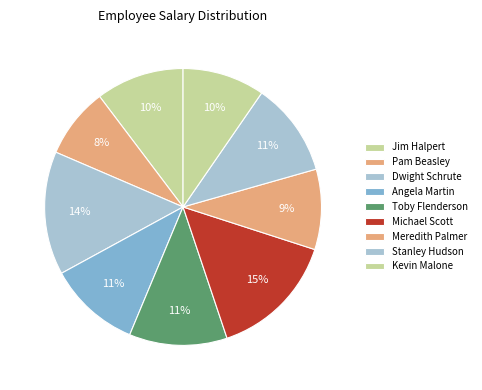

To the nearest percent, what portion does Angela Martin represent?

11%